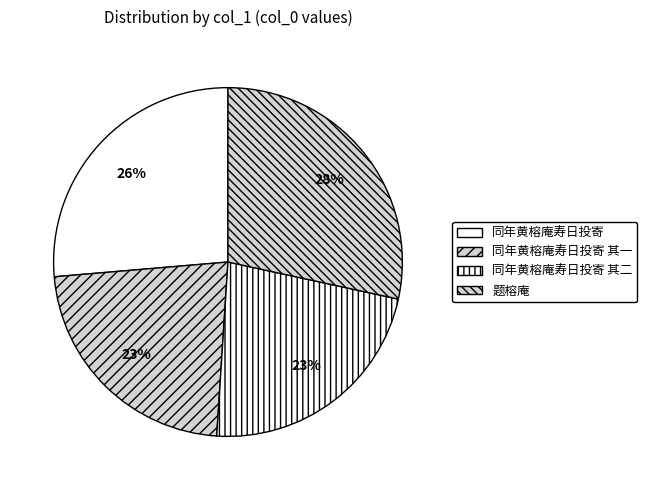

How many segments does this pie chart have?

4